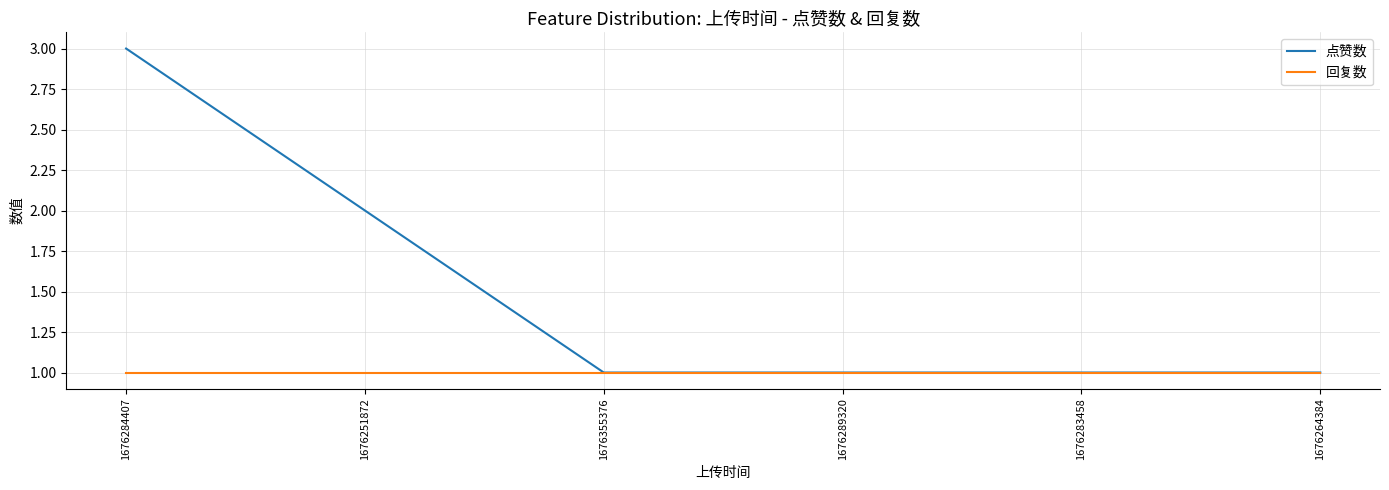

Which series has the largest range (max minus min)?

点赞数